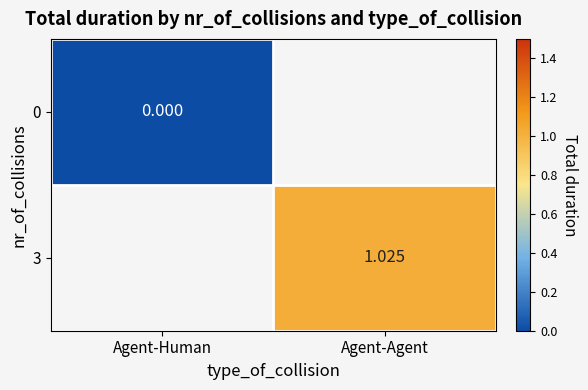

At how many categories does at least one series exceed 0?

1